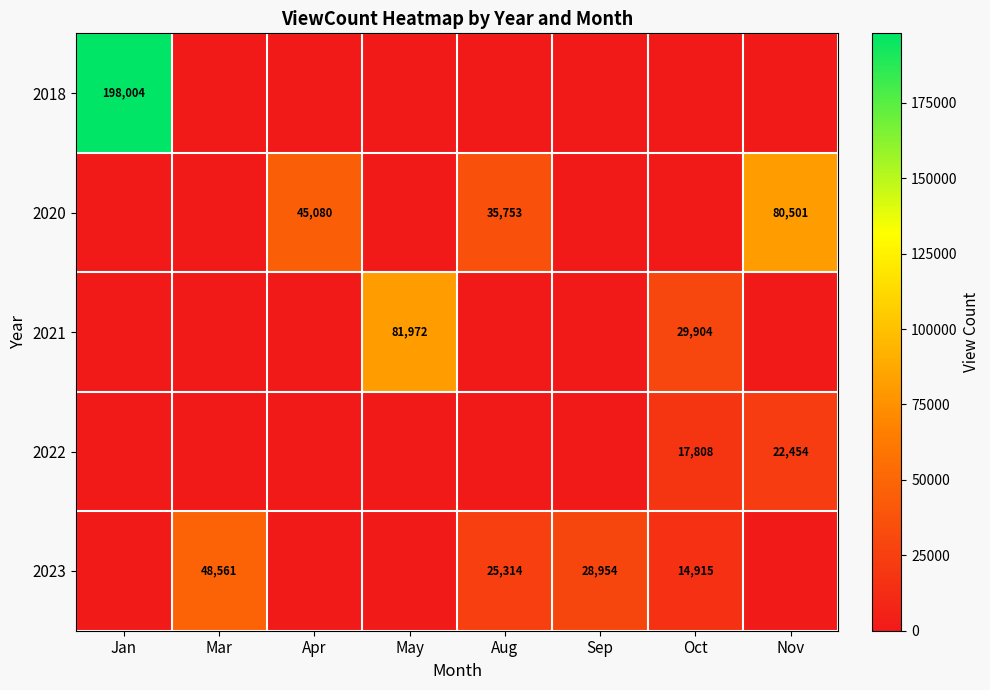

True or false: 2023 has a value of 48561 at Mar.

True